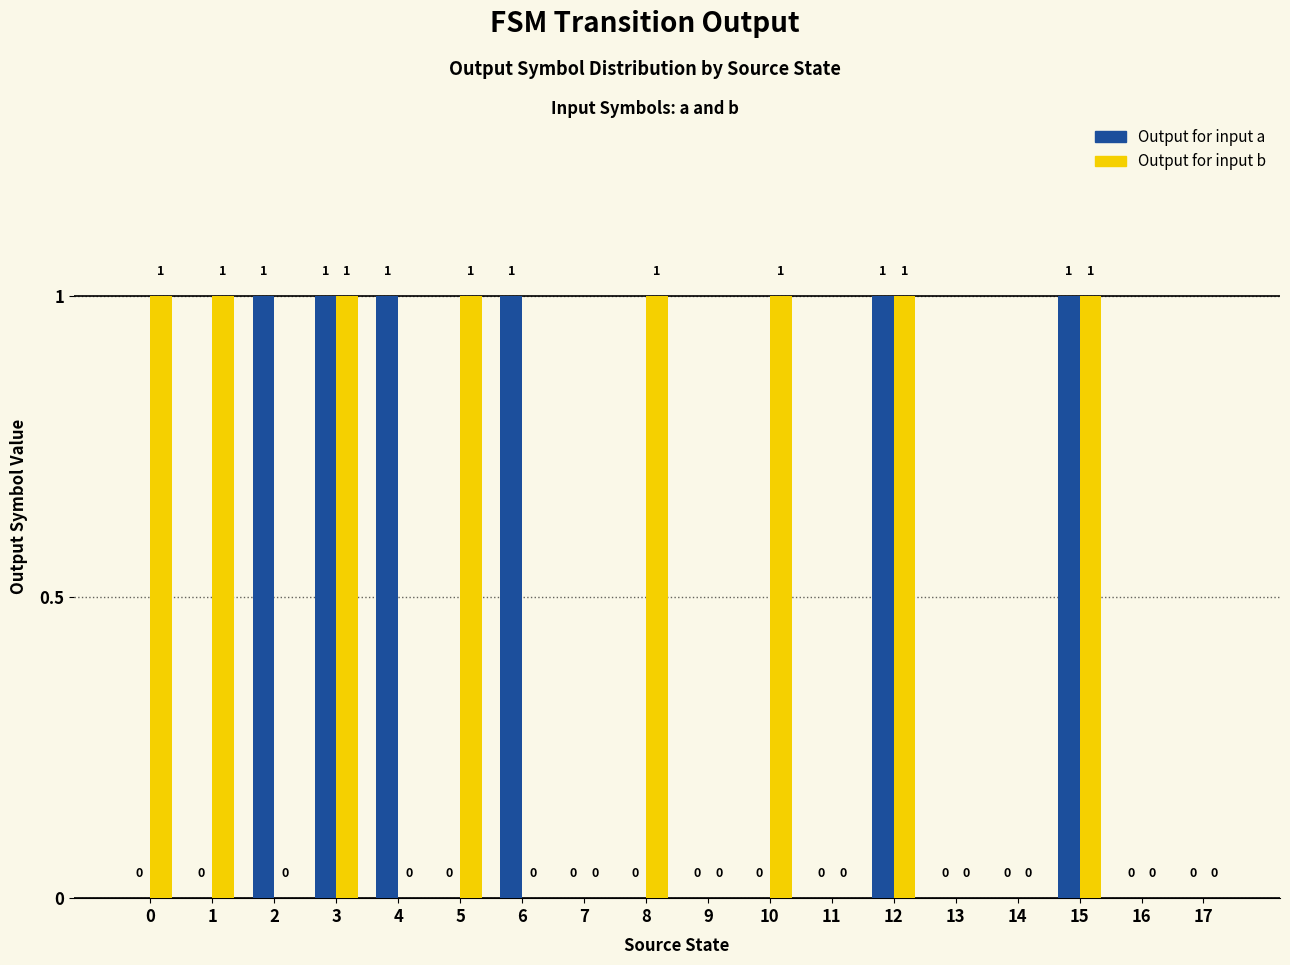

Is the value of Output for input b at 7 greater than the value of Output for input a at 3?

No